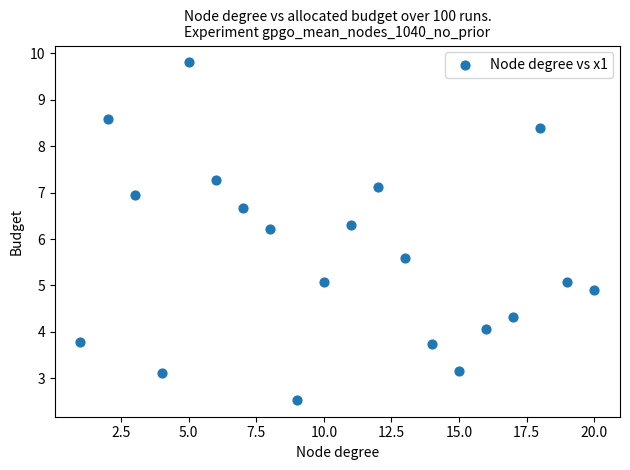

What Y value in the scatter plot is closest to 6?

6.2